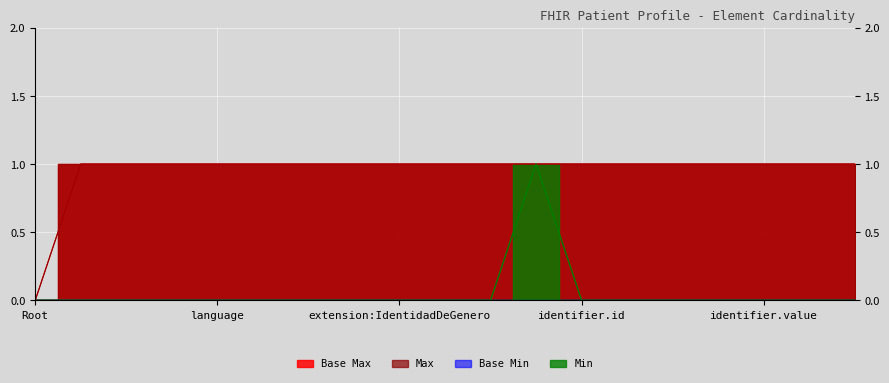

What is the difference between the second highest and minimum values in the Max series?

1